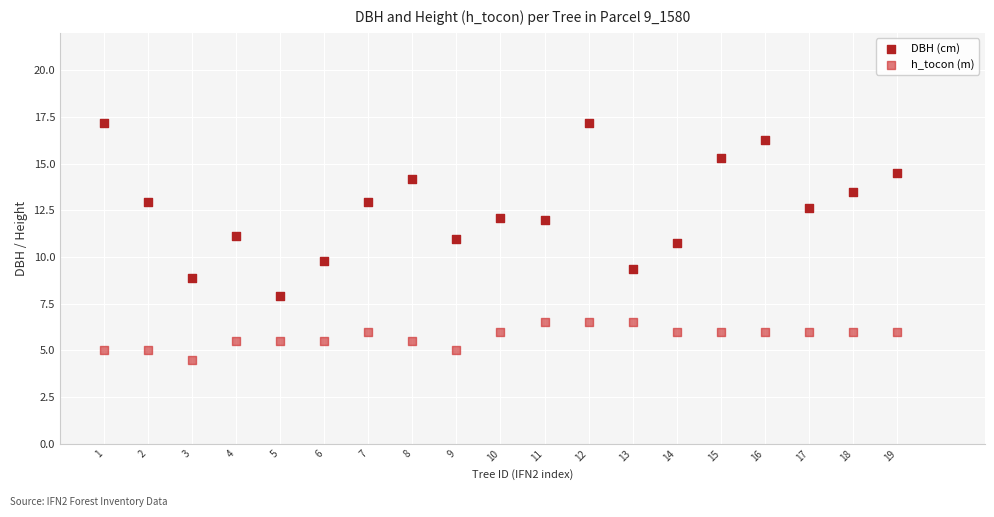

Which series reaches the maximum Y coordinate?

DBH (cm)